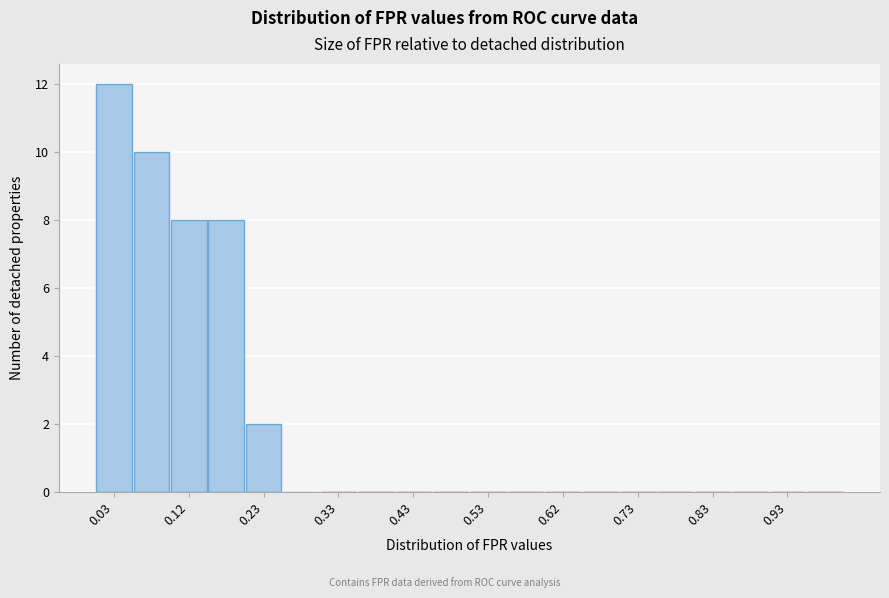

Reading left to right, transcribe this chart: for each bar, give the range it covers on the x-axis and its height. The values are not printed on the chart, so give them approximately, as read against the axis.

0.00 to 0.05: 12
0.05 to 0.10: 10
0.10 to 0.15: 8
0.15 to 0.20: 8
0.20 to 0.25: 2
0.25 to 0.30: 0
0.30 to 0.35: 0
0.35 to 0.40: 0
0.40 to 0.45: 0
0.45 to 0.50: 0
0.50 to 0.55: 0
0.55 to 0.60: 0
0.60 to 0.65: 0
0.65 to 0.70: 0
0.70 to 0.75: 0
0.75 to 0.80: 0
0.80 to 0.85: 0
0.85 to 0.90: 0
0.90 to 0.95: 0
0.95 to 1.00: 0